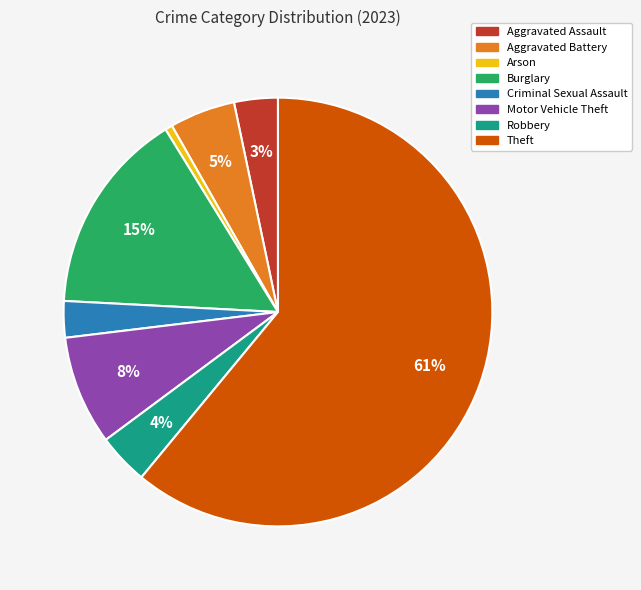

To the nearest percent, what is the combined percentage of Burglary and Theft?

76%